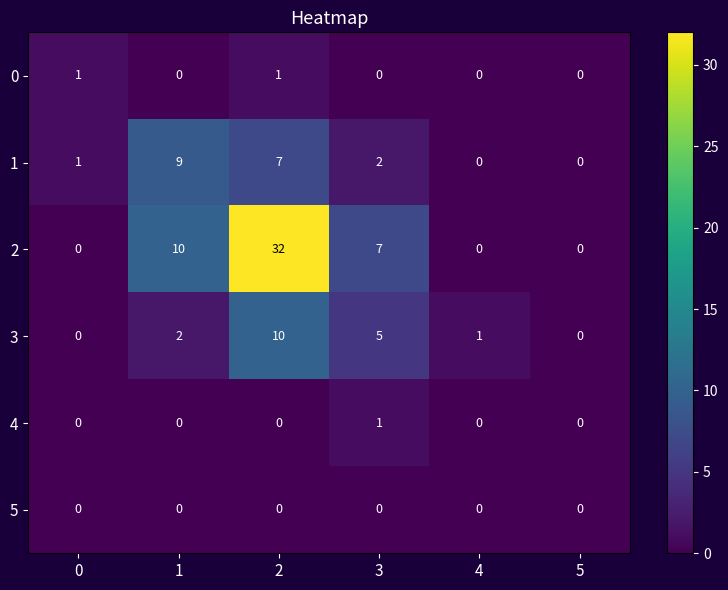

What is the difference between the maximum and minimum values in the 3 series?

10